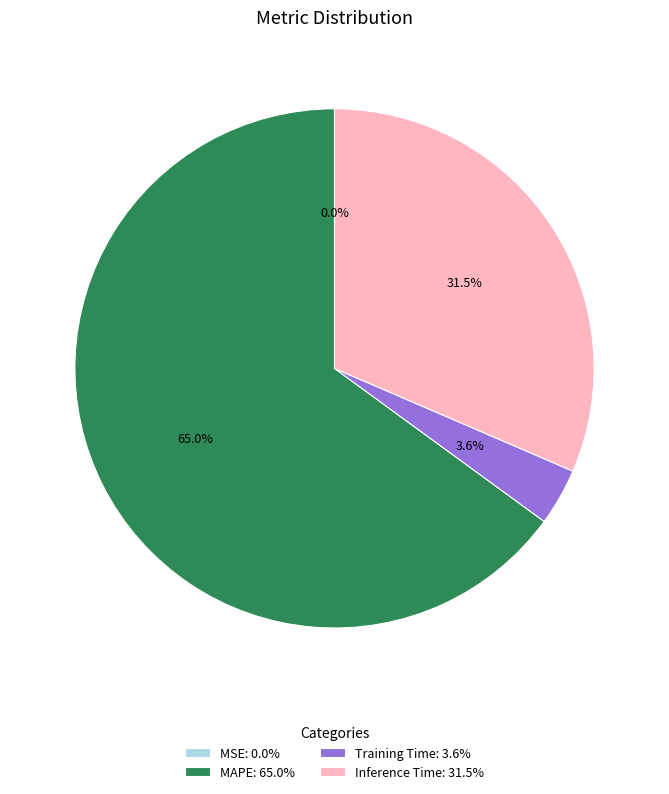

Between Training Time: 3.6% and Inference Time: 31.5%, which is larger?

Inference Time: 31.5%